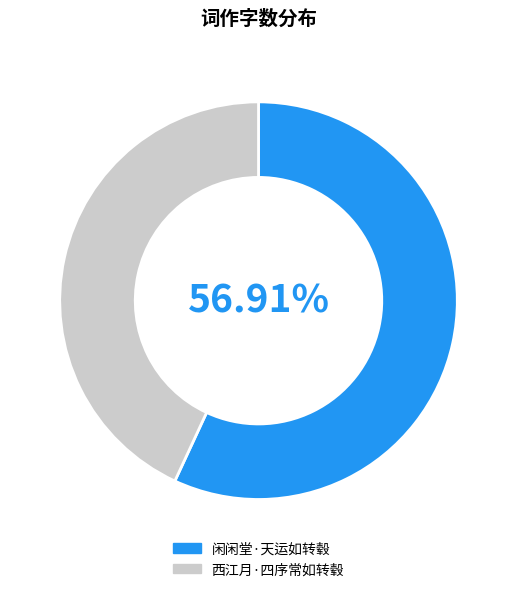

True or false: 西江月·四序常如转毂 accounts for 53% of the total.

False